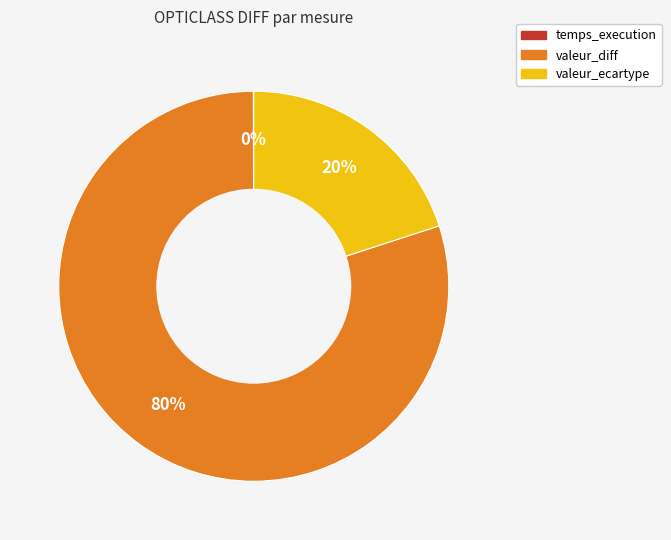

What percentage is the valeur_ecartype slice, to the nearest percent?

20%